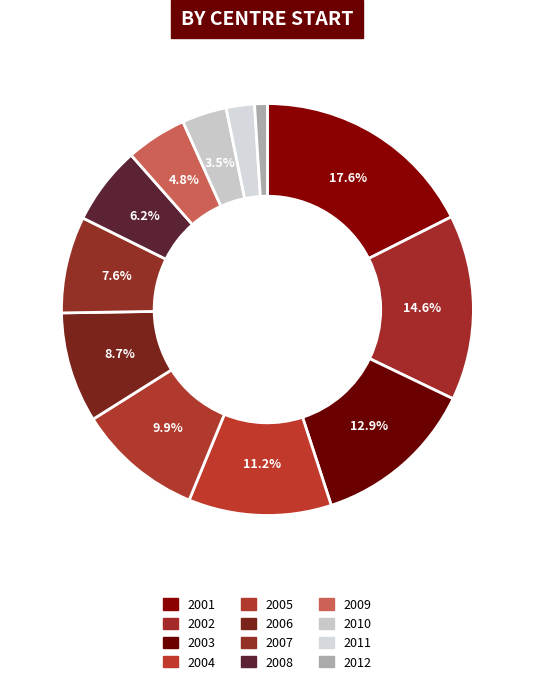

Count the number of slices in the pie.

12